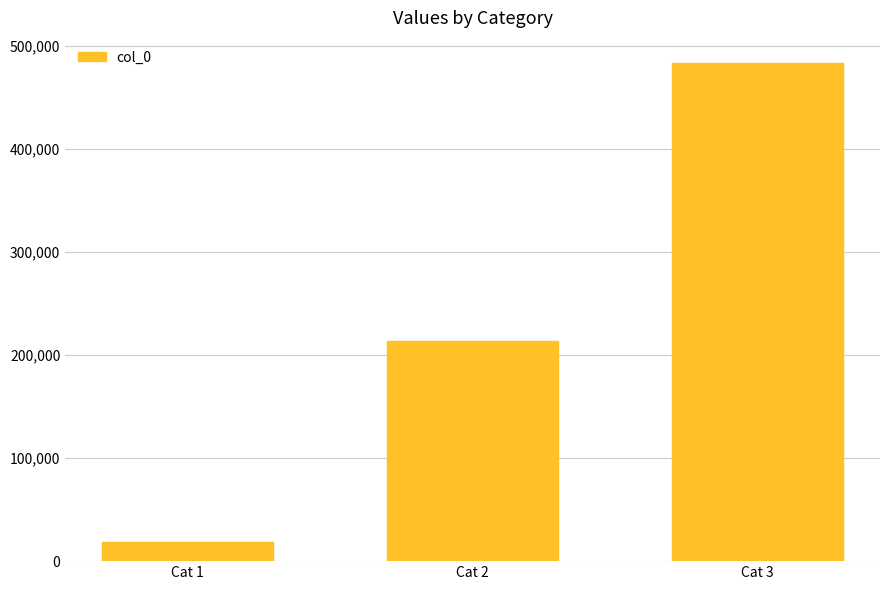

List the labels in order of value, smallest first.

Cat 1, Cat 2, Cat 3